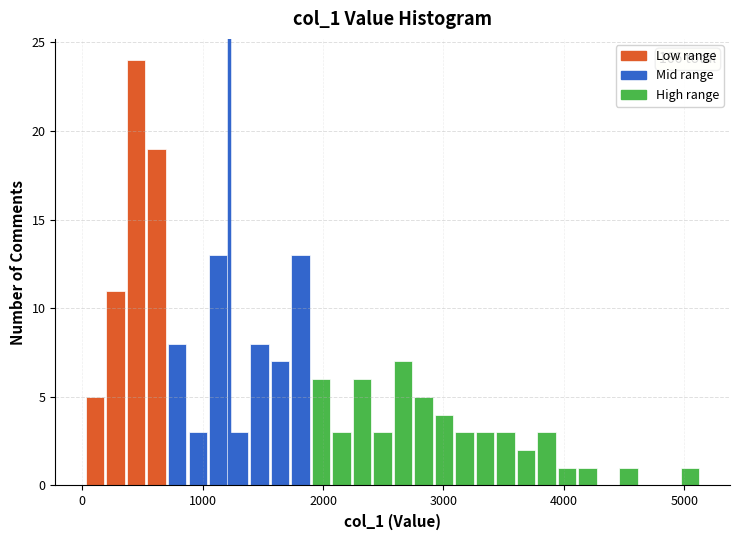

Around what value on the x-axis is the tallest bar? Give the approximate position of its centre, as read against the axis.

400